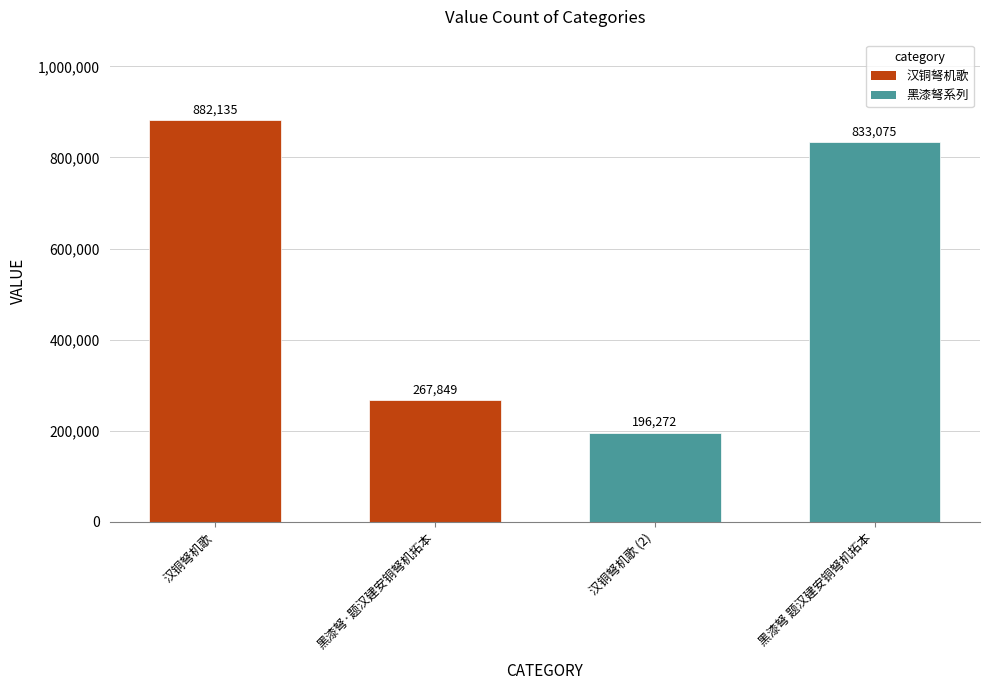

What is the label of the 2nd bar from the right?

汉铜弩机歌 (2)